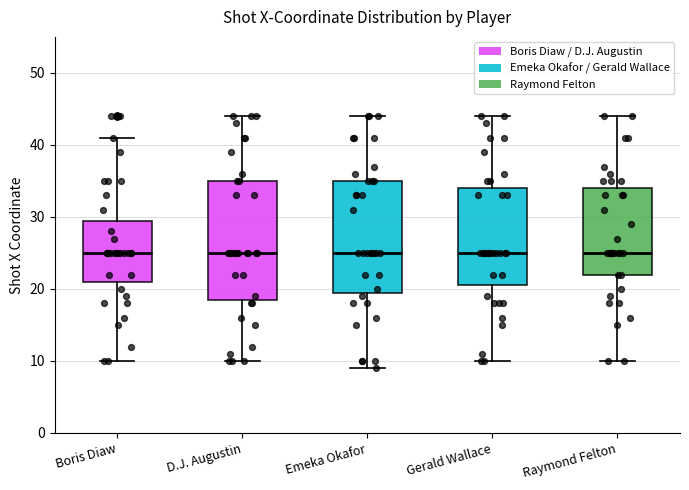

Reading left to right, read every box against the y-axis: the position of its median line, the range the box covers, and the ends of its whiskers. The values are not printed on the chart, so give them approximately, as read against the axis.

Boris Diaw: median 25, box 21 to 30, whiskers 10 to 41
D.J. Augustin: median 25, box 19 to 35, whiskers 10 to 44
Emeka Okafor: median 25, box 20 to 35, whiskers 9 to 44
Gerald Wallace: median 25, box 21 to 34, whiskers 10 to 44
Raymond Felton: median 25, box 22 to 34, whiskers 10 to 44